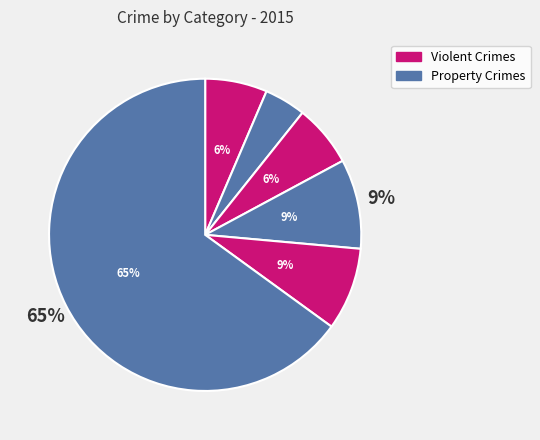

True or false: Aggravated Assault accounts for 16% of the total.

False